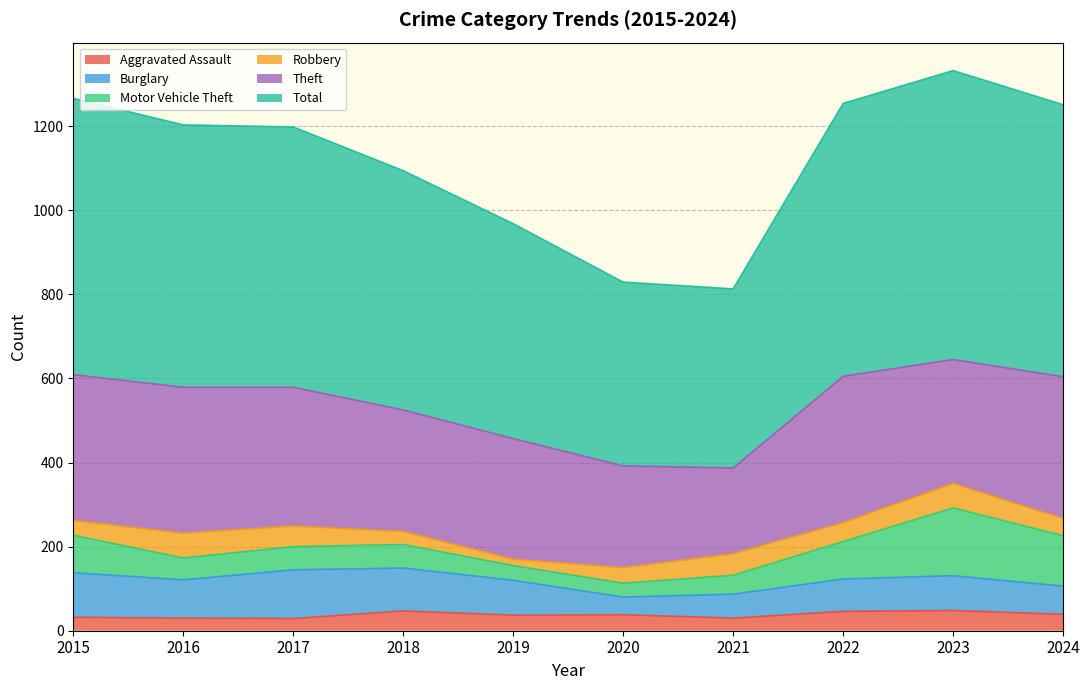

What is the value of the Motor Vehicle Theft point at the 3rd from the left?

55